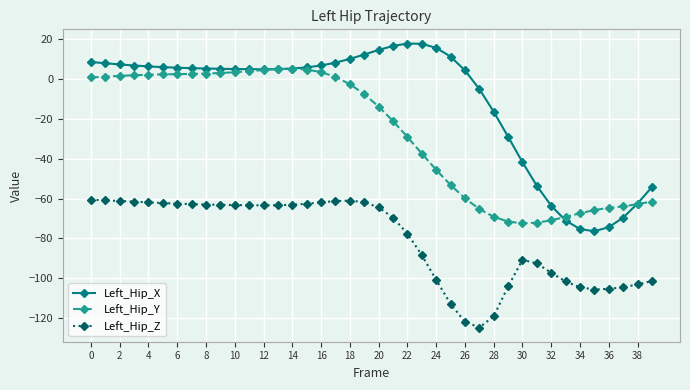

What is the value of the Left_Hip_Y point at the 24th from the left?

-37.4